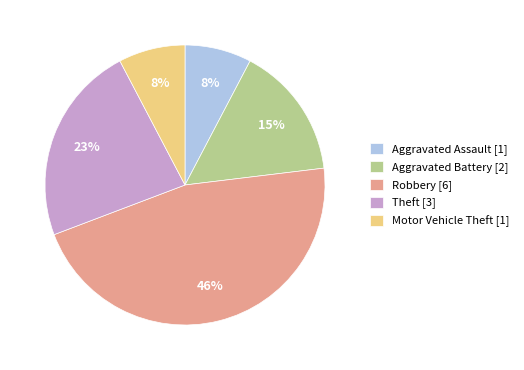

Is Aggravated Assault the majority of the pie?

No